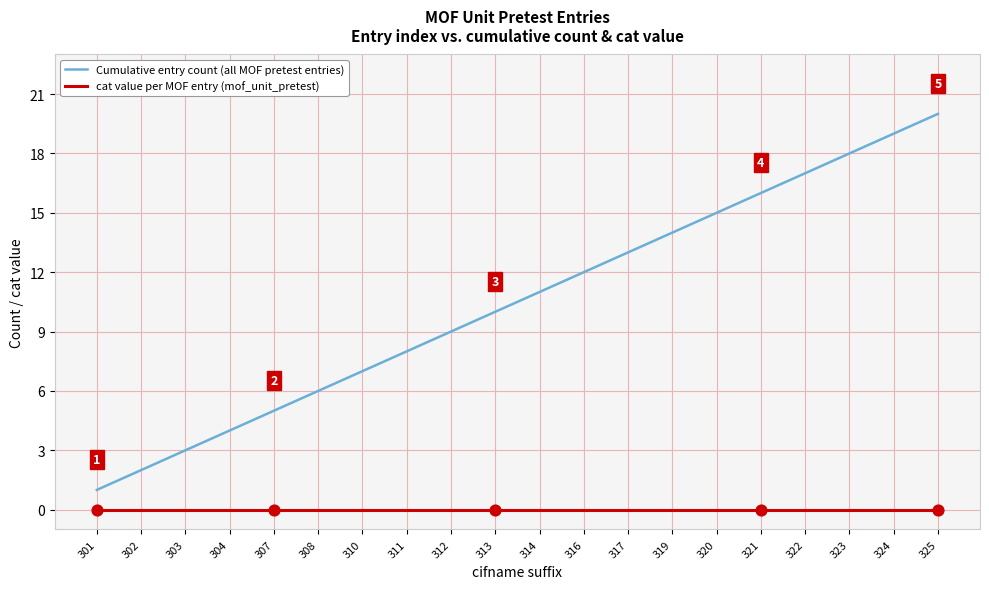

Is the value of Cumulative entry count (all MOF pretest entries) at 316 greater than the value of cat value per MOF entry (mof_unit_pretest) at 321?

Yes